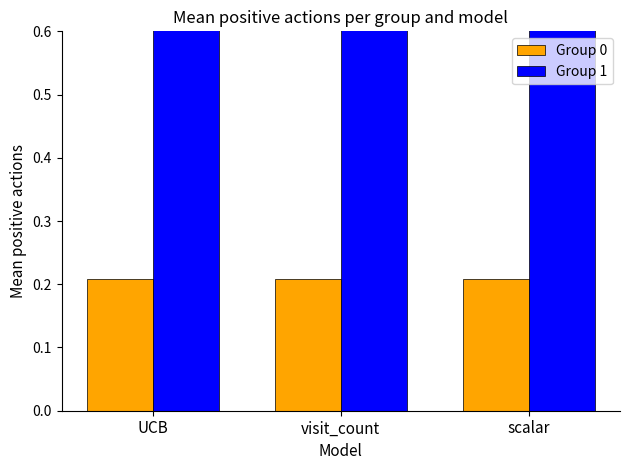

Which series has the widest spread of values?

Group 0